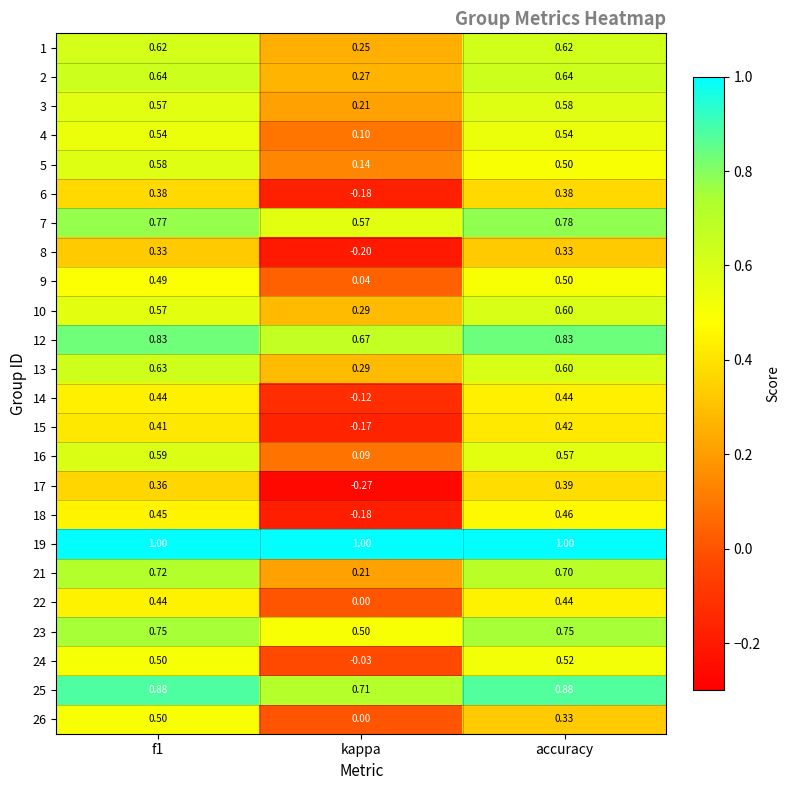

At which label is 16 closest to 0?

kappa